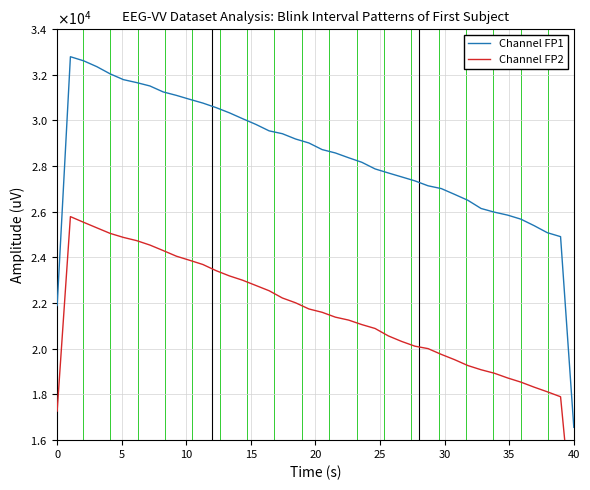

The Channel FP1 series shows 12325.5 at 31. True or false?

False